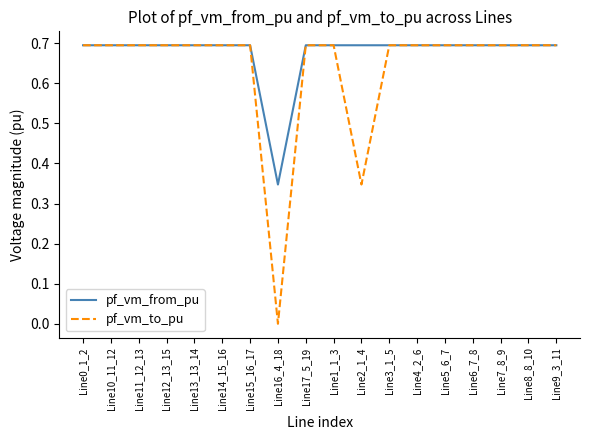

Does the chart have visible grid lines?

No